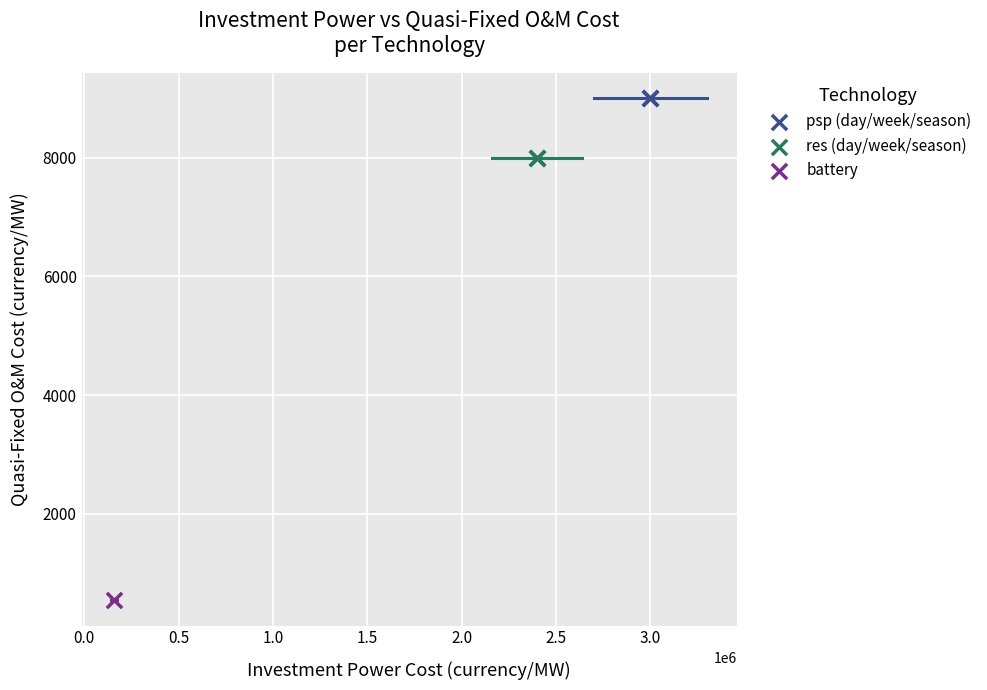

What are all the series names shown in the legend?

psp (day/week/season), res (day/week/season), battery